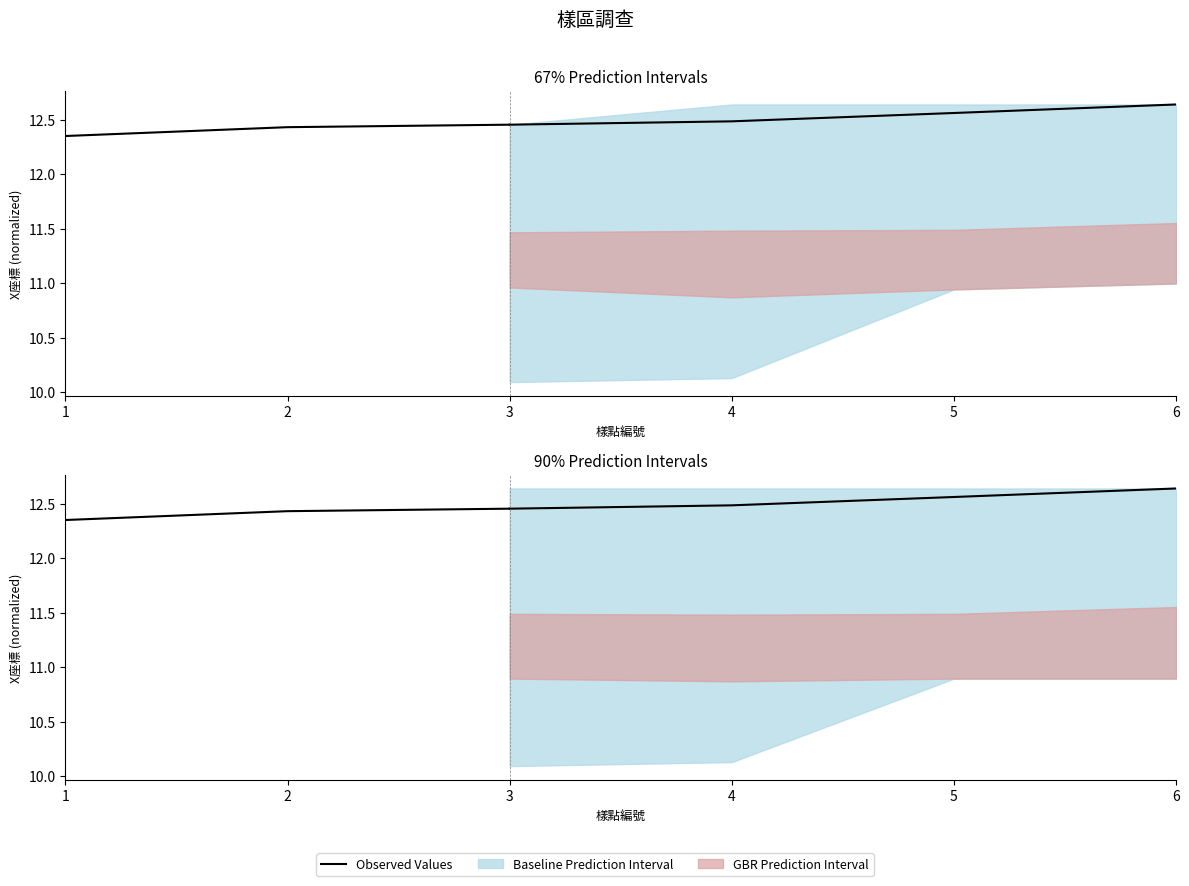

Which has a higher value, 2 or 1?

2